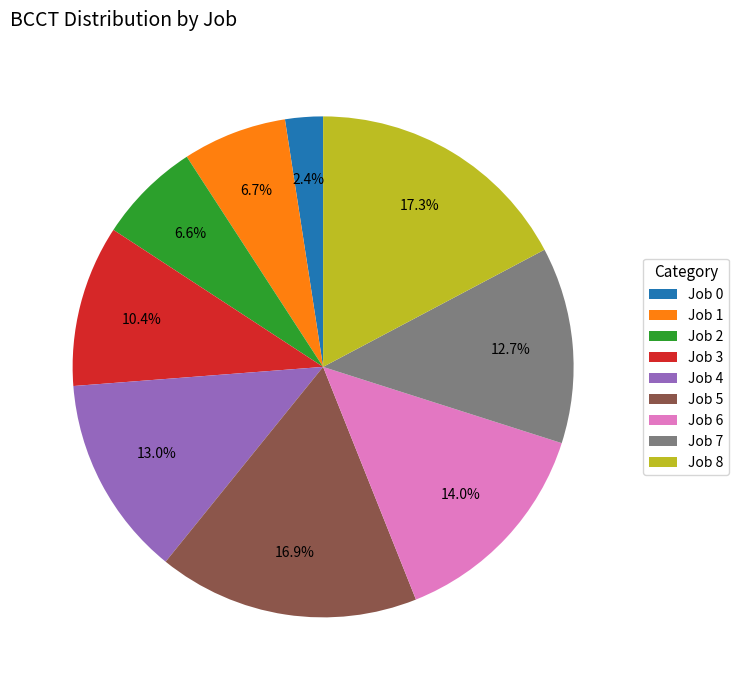

To the nearest percent, what is the difference between the Job 5 and Job 7 slice percentages?

4%